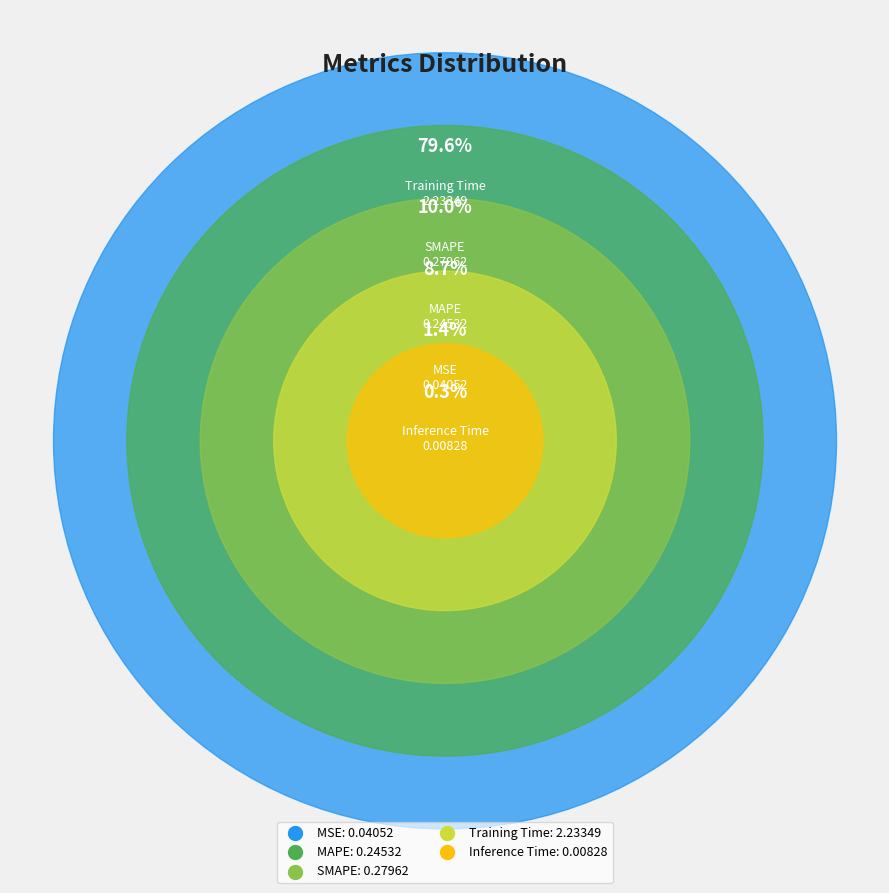

Which category has the smallest portion of the pie?

Inference Time